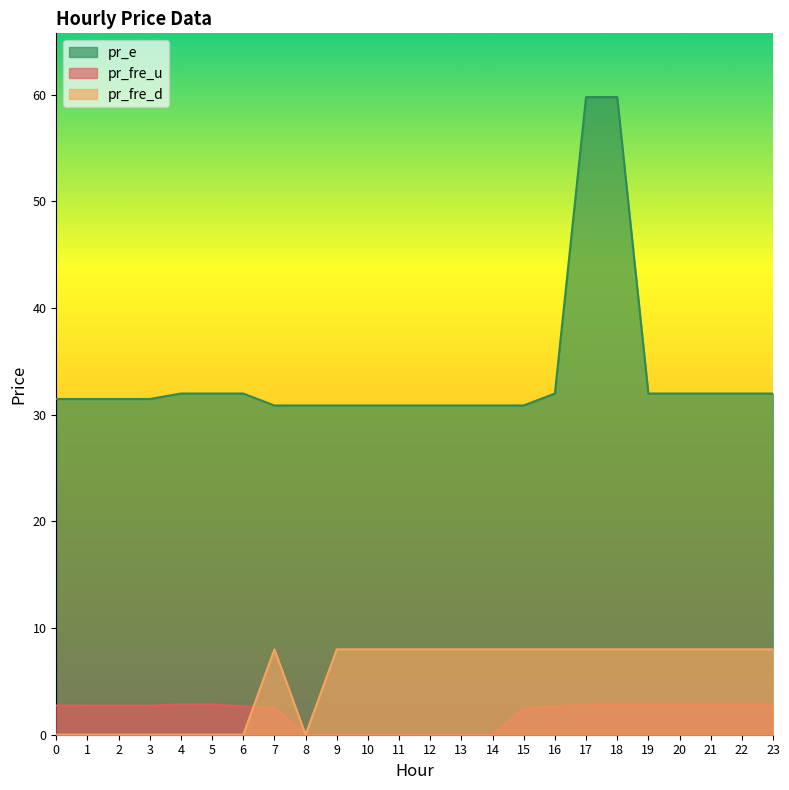

How many interior local valleys does the pr_fre_d series have?

2